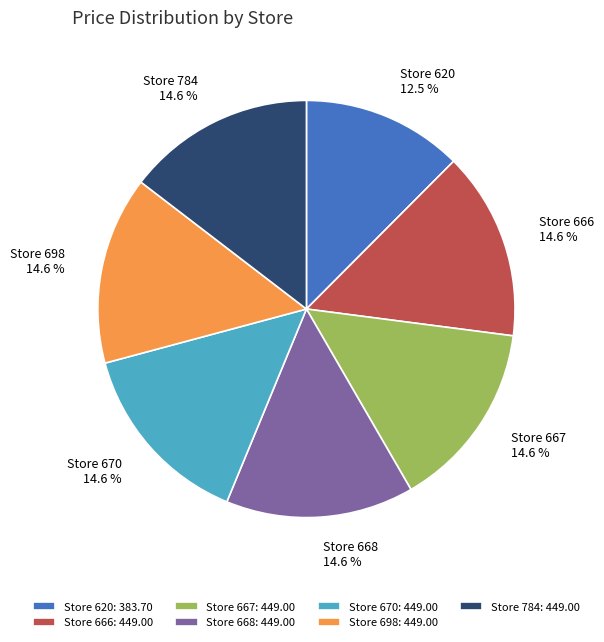

Is the sum of Store 620: 383.70 and Store 784: 449.00 greater than half?

No